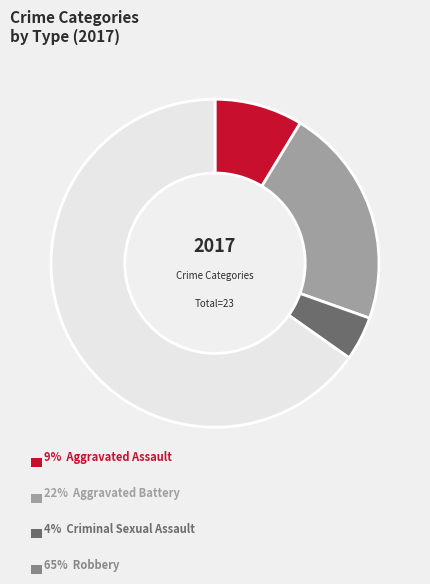

Is there any slice that represents more than half of the pie?

Yes